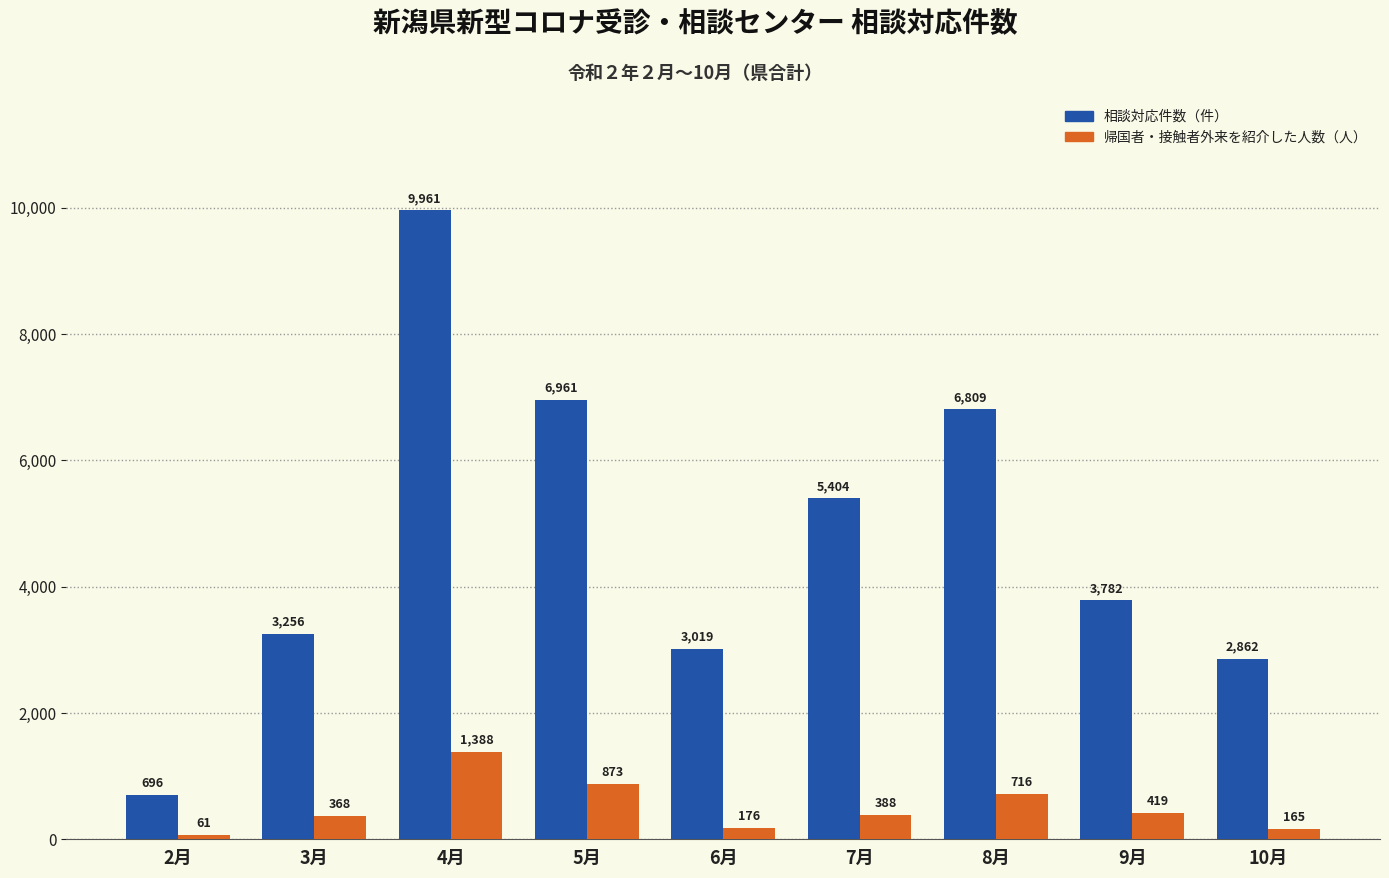

True or false: 相談対応件数（件） has a value of 4787 at 10月.

False